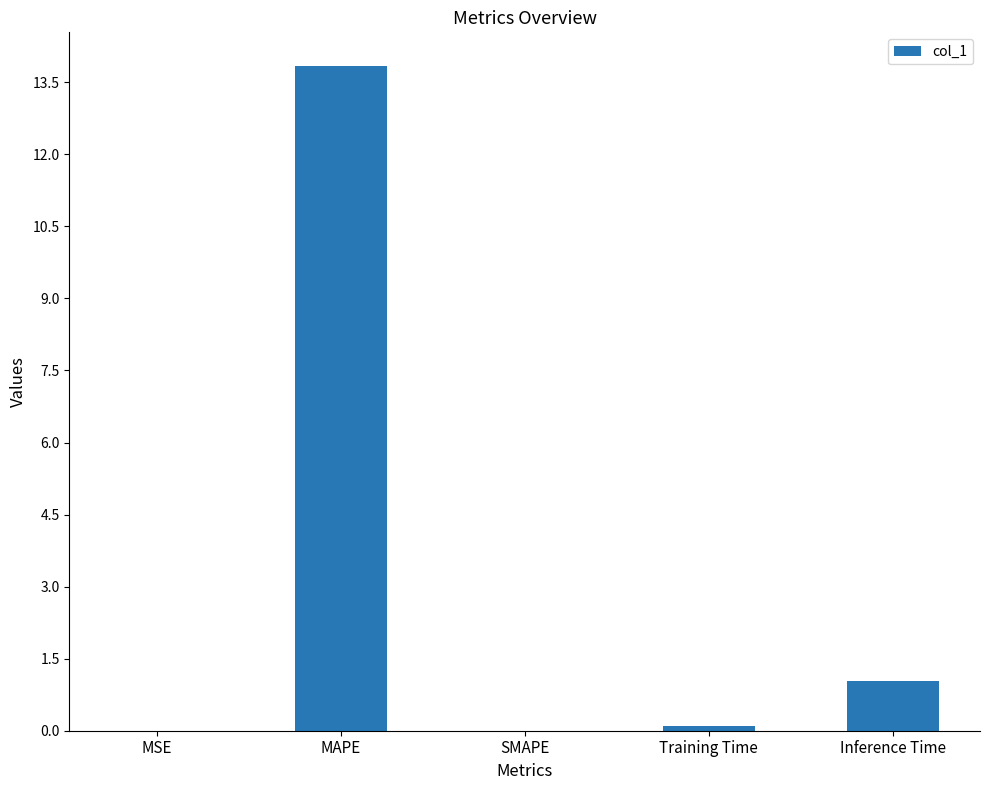

Between MAPE and SMAPE, which is larger?

MAPE